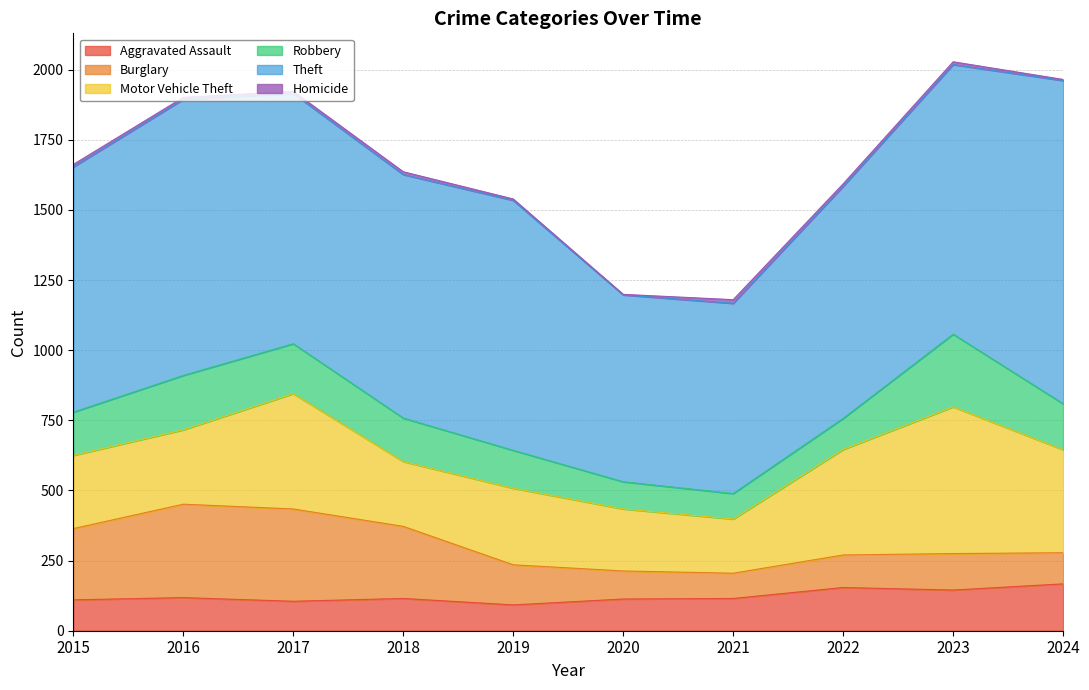

What are all the series names shown in the legend?

Aggravated Assault, Burglary, Motor Vehicle Theft, Robbery, Theft, Homicide